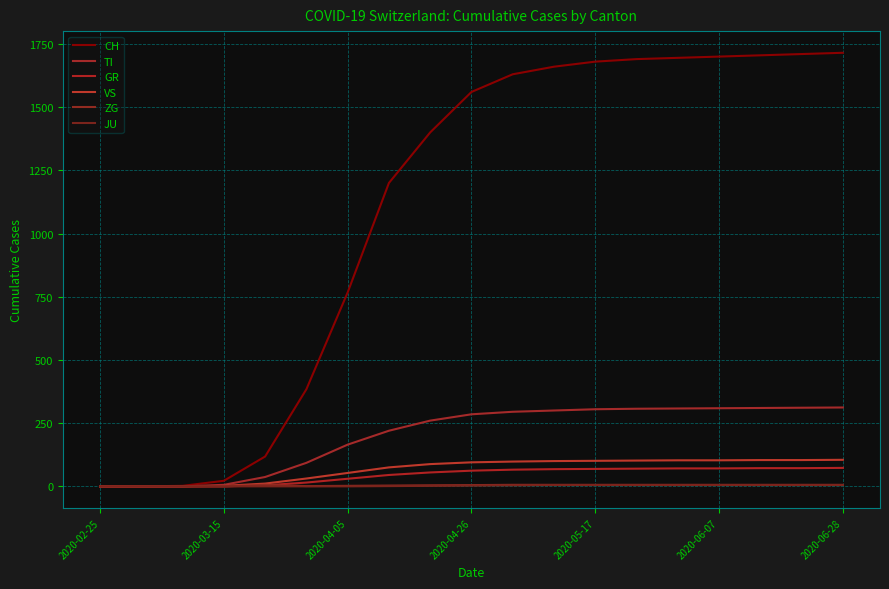

How many lines are shown in the chart?

6